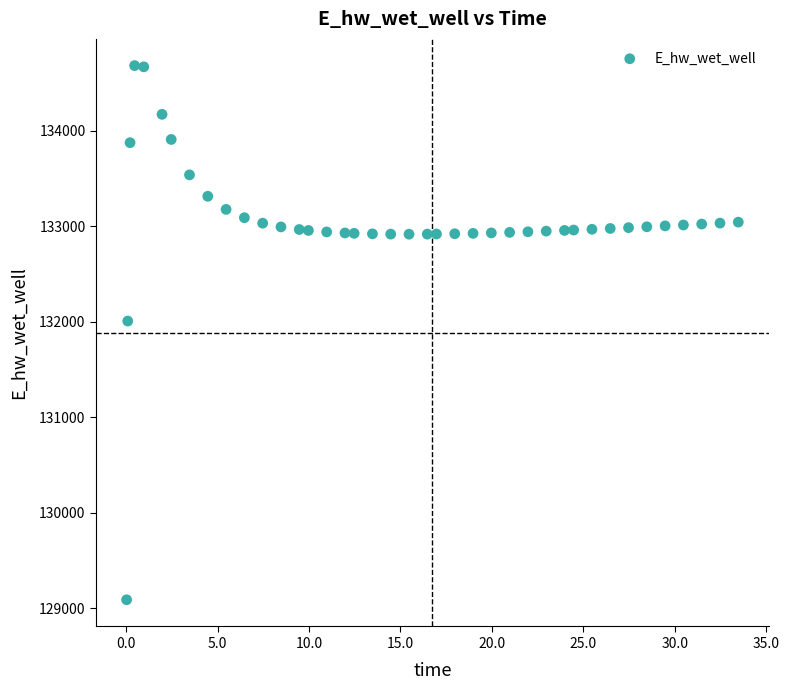

What Y value in the scatter plot is closest to 131887?

132009.4